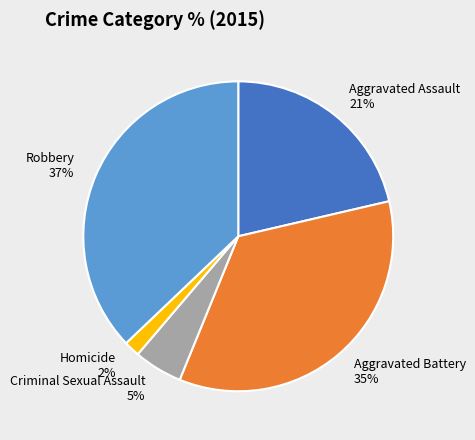

Which slice is the largest?

Robbery